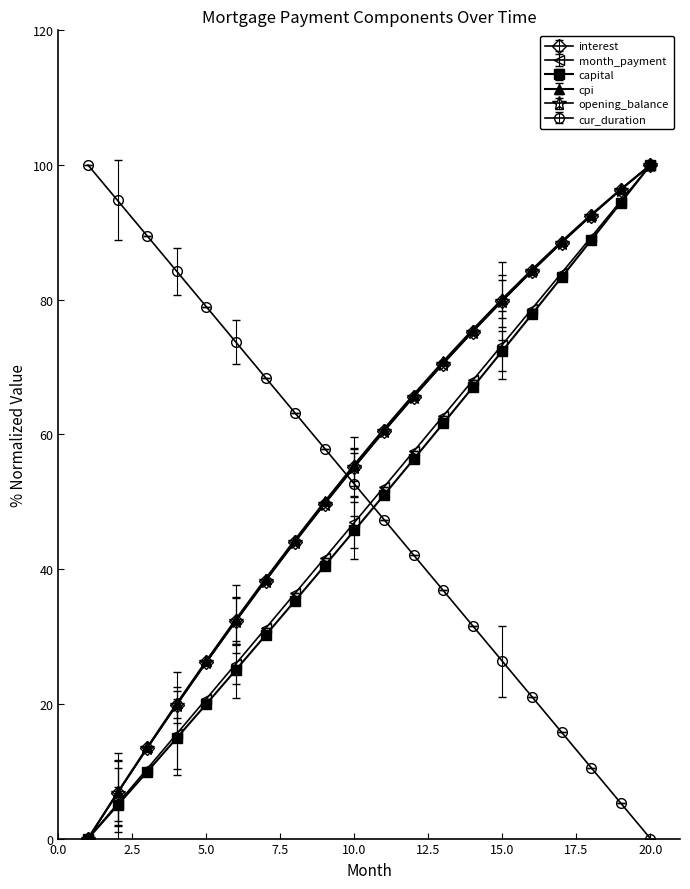

What is the maximum value for opening_balance?

100.0